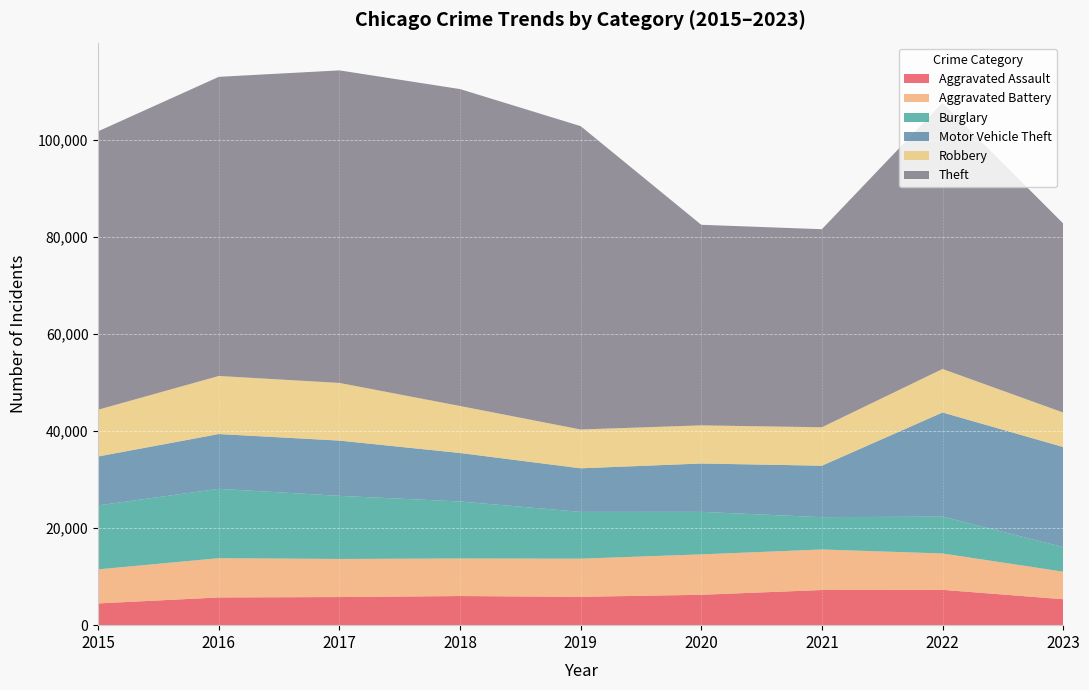

Reading left to right, list all the values displayed in this chart.

Aggravated Assault: 4480	5712	5793	6001	5841	6262	7242	7280	5346
Aggravated Battery: 7018	8086	7845	7734	7857	8321	8347	7490	5673
Burglary: 13184	14289	13001	11747	9638	8758	6659	7593	5083
Motor Vehicle Theft: 10068	11286	11380	9985	8977	9959	10602	21449	20602
Robbery: 9638	11960	11880	9681	7995	7855	7918	8964	7102
Theft: 57350	61621	64386	65287	62492	41321	40800	54826	38961